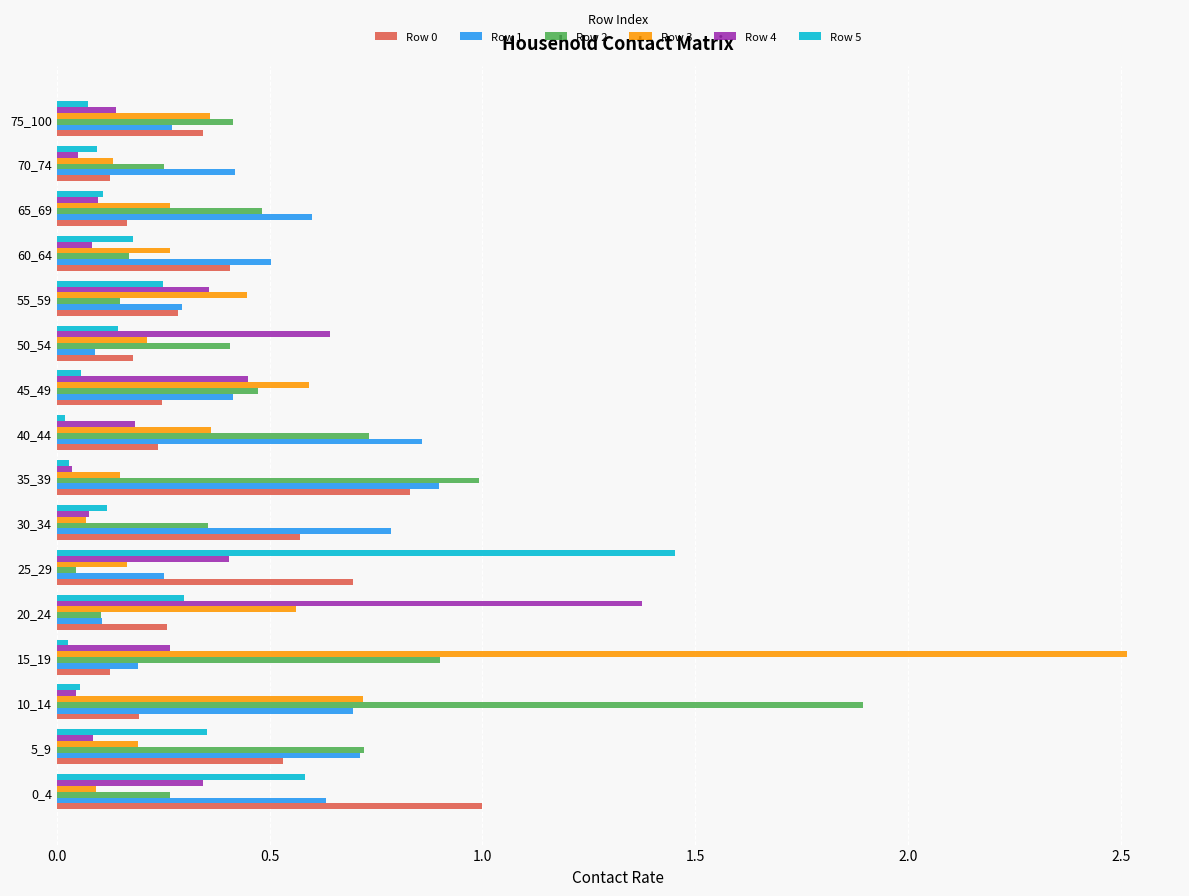

Is the value of Row 2 at 15_19 greater than the value of Row 1 at 75_100?

Yes